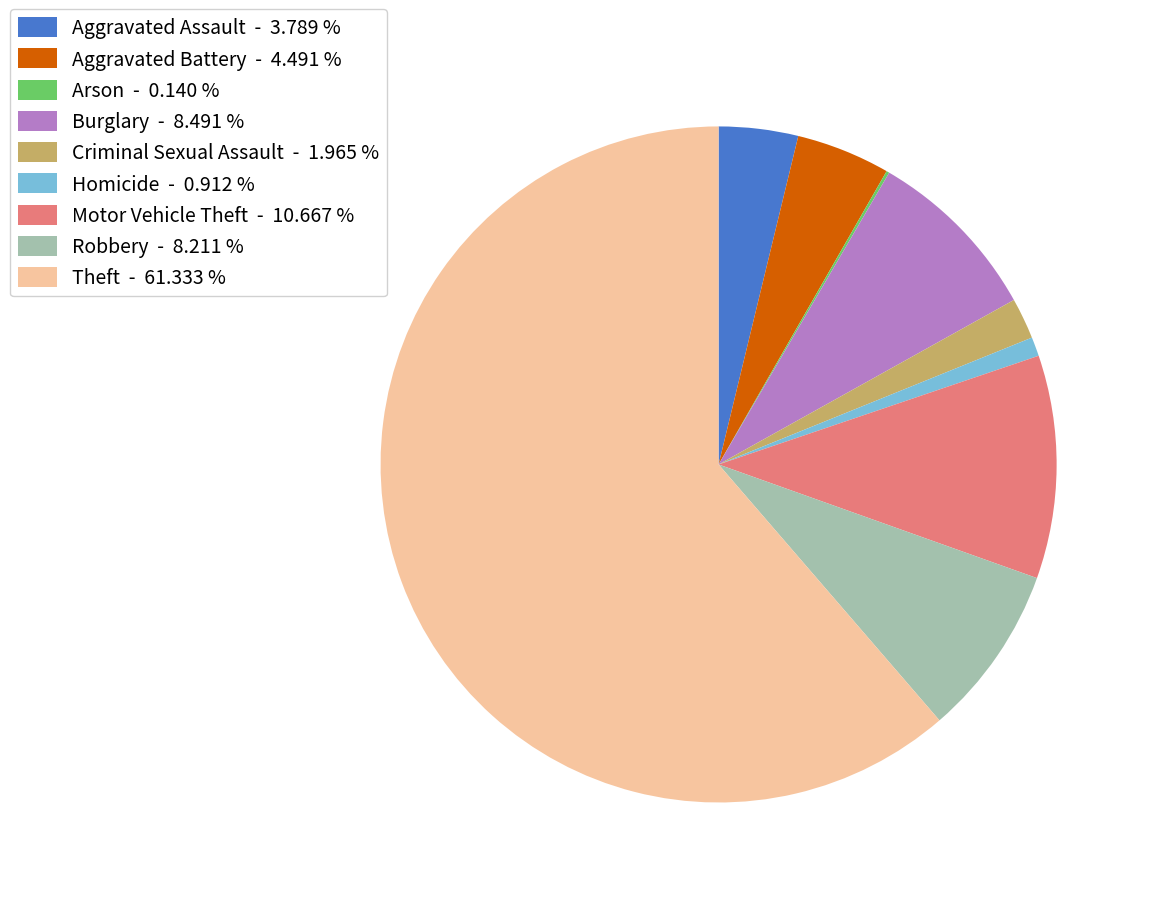

Is there any slice that represents more than half of the pie?

Yes